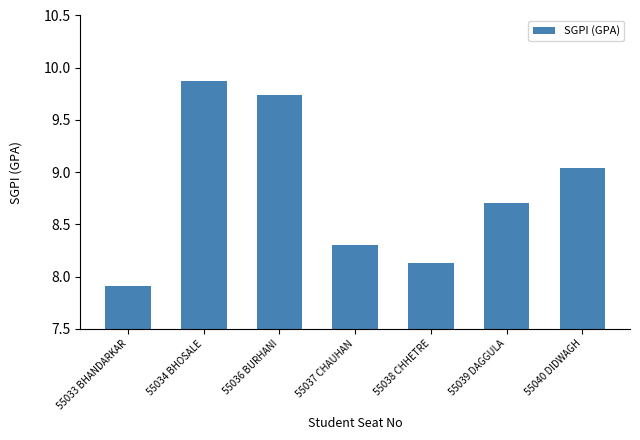

What is the difference between the values at 55033 BHANDARKAR and 55038 CHHETRE?

0.2